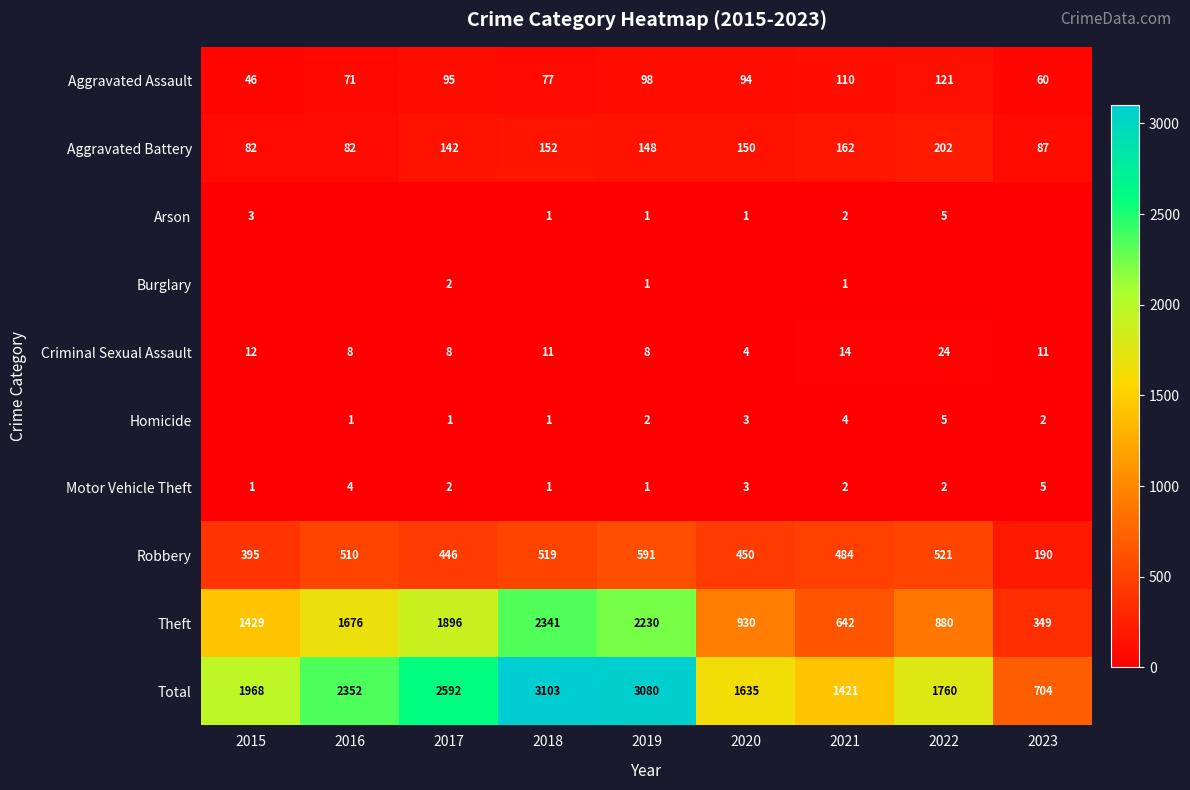

What is the spread (max minus min) of values at 2021?

1420